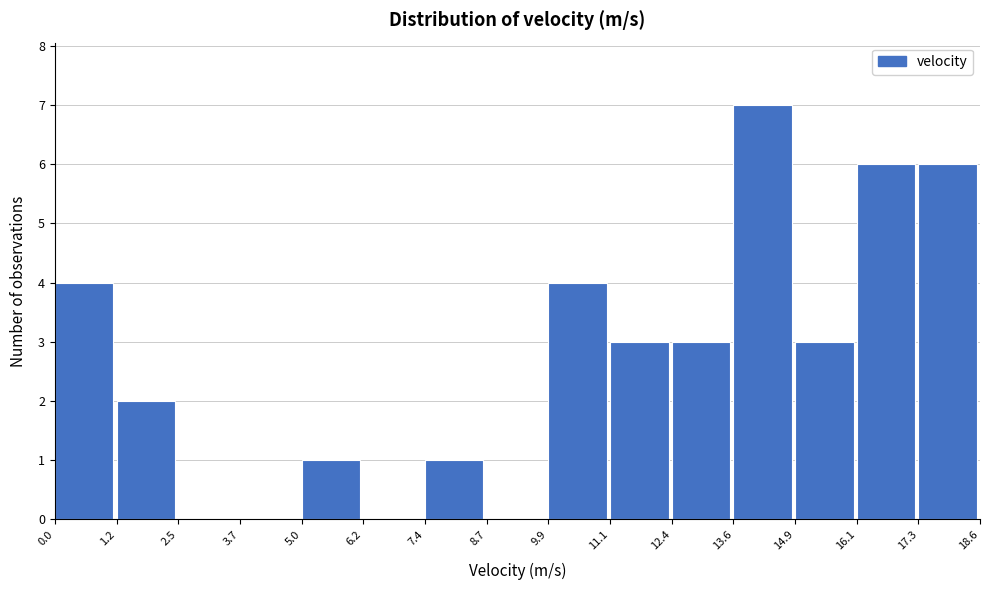

Reading left to right, list every bar in this chart as the range it spans on the x-axis followed by its height. The values are not printed on the chart, so give them approximately, as read against the axis.

0.0 to 1.2: 4
1.2 to 2.5: 2
2.5 to 3.7: 0
3.7 to 5.0: 0
5.0 to 6.2: 1
6.2 to 7.4: 0
7.4 to 8.7: 1
8.7 to 9.9: 0
9.9 to 11.1: 4
11.1 to 12.4: 3
12.4 to 13.6: 3
13.6 to 14.9: 7
14.9 to 16.1: 3
16.1 to 17.3: 6
17.3 to 18.6: 6